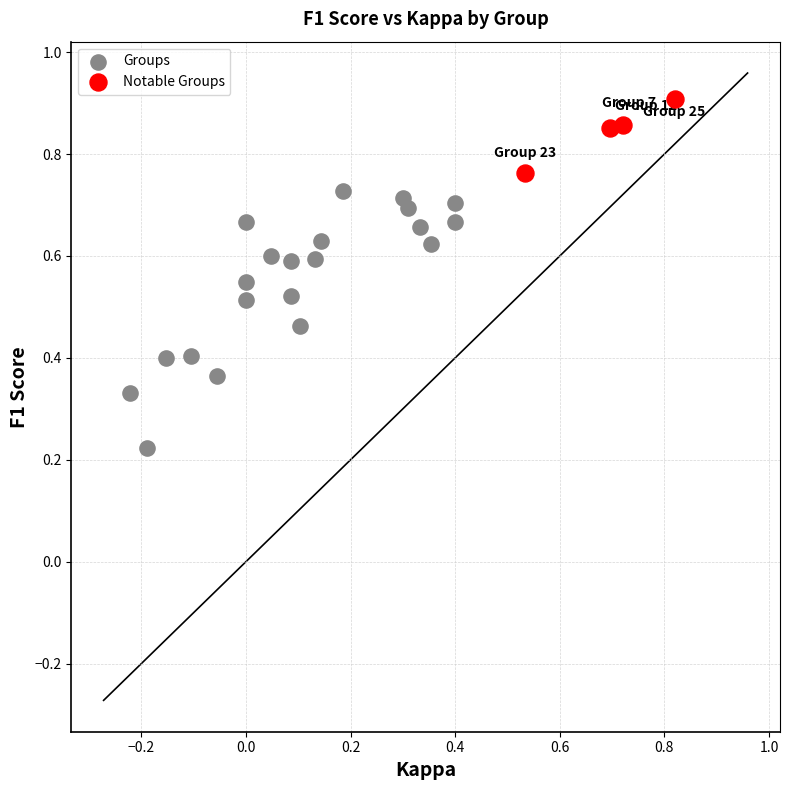

Which series reaches the maximum Y coordinate?

Notable Groups